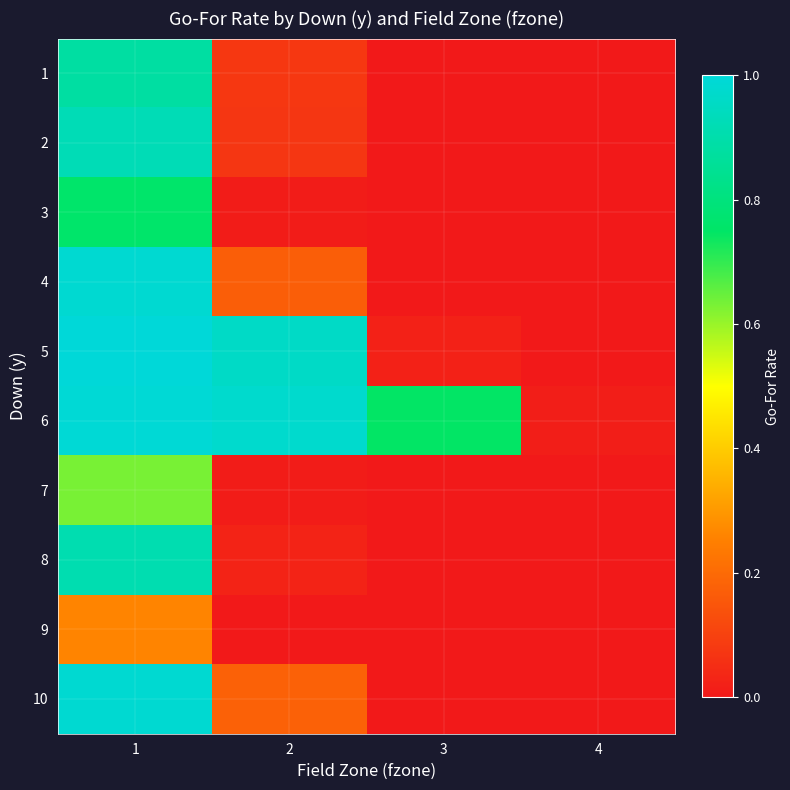

Reading right to left, list all the values displayed in this chart.

1: 4=0.0	3=0.0	2=0.1	1=0.9
2: 4=0.0	3=0.0	2=0.1	1=0.9
3: 4=0.0	3=0.0	2=0.0	1=0.8
4: 4=0.0	3=0.0	2=0.2	1=1.0
5: 4=0.0	3=0.0	2=1.0	1=1.0
6: 4=0.0	3=0.7	2=1.0	1=1.0
7: 4=0.0	3=0.0	2=0.0	1=0.6
8: 4=0.0	3=0.0	2=0.0	1=0.9
9: 4=0.0	3=0.0	2=0.0	1=0.3
10: 4=0.0	3=0.0	2=0.2	1=1.0